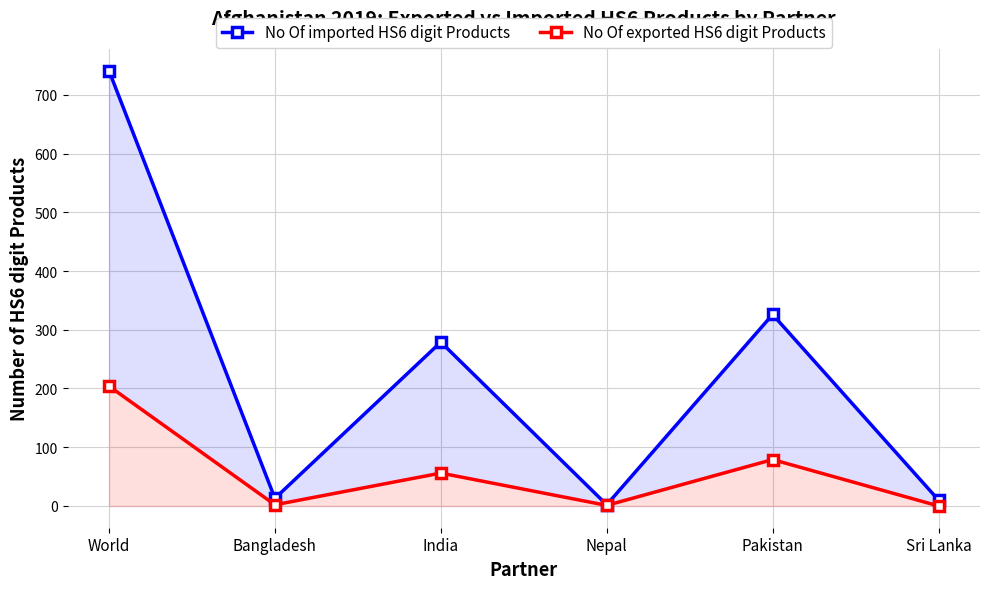

What is the label of the 2nd point from the right?

Pakistan